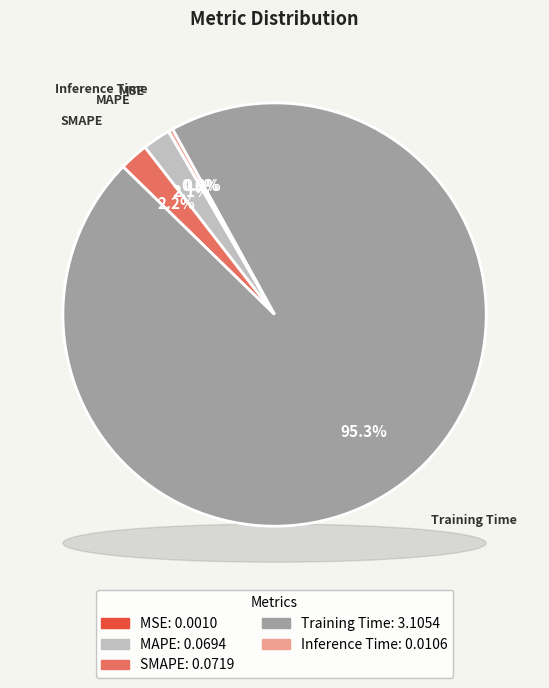

What is the largest slice in the pie chart?

Training Time